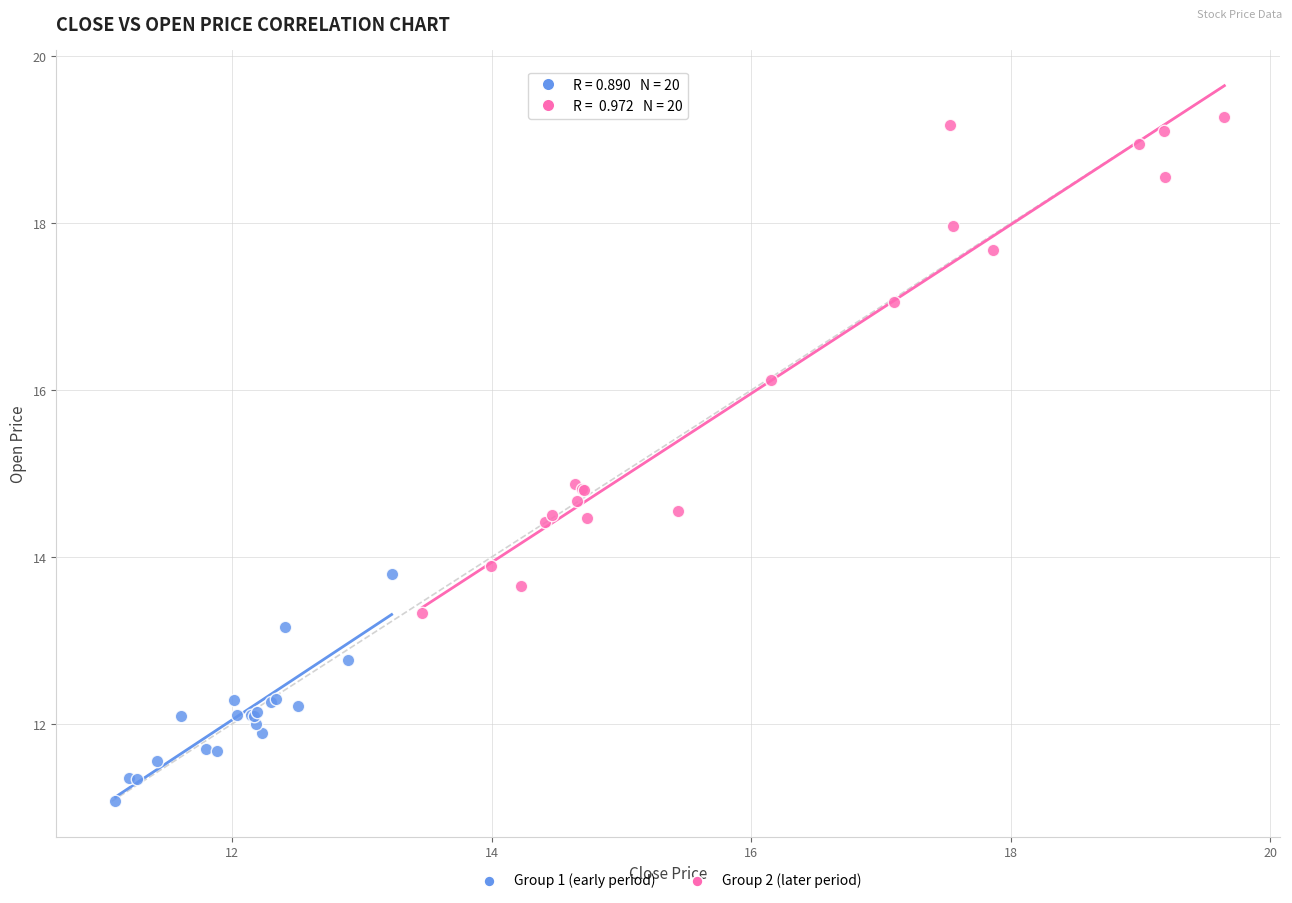

Which series contains the lowest Y value?

Group 1 (early period)